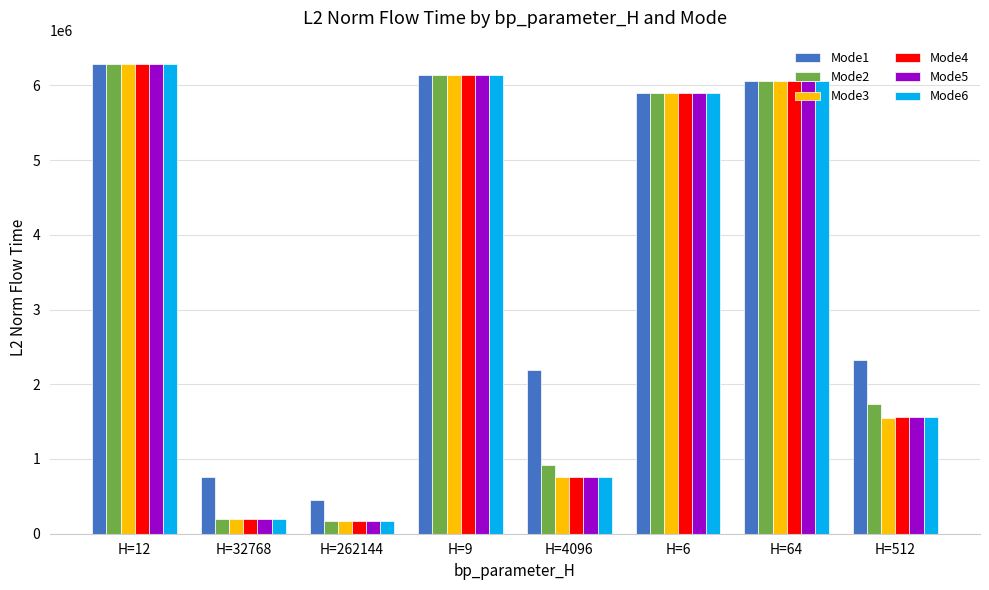

The Mode3 series shows 199519.0 at H=32768. True or false?

True